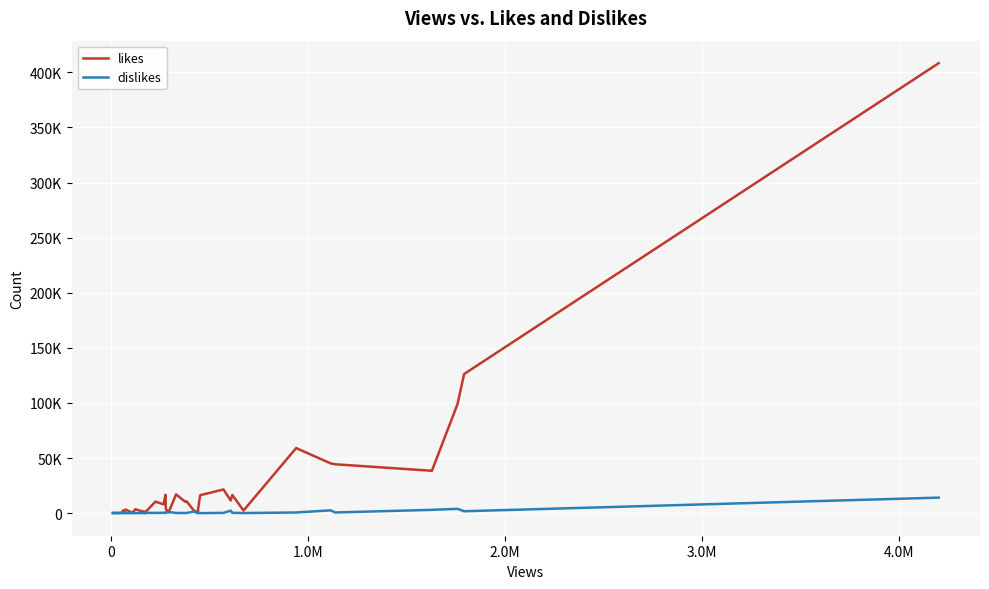

Is this an area chart (filled region under the line)?

No